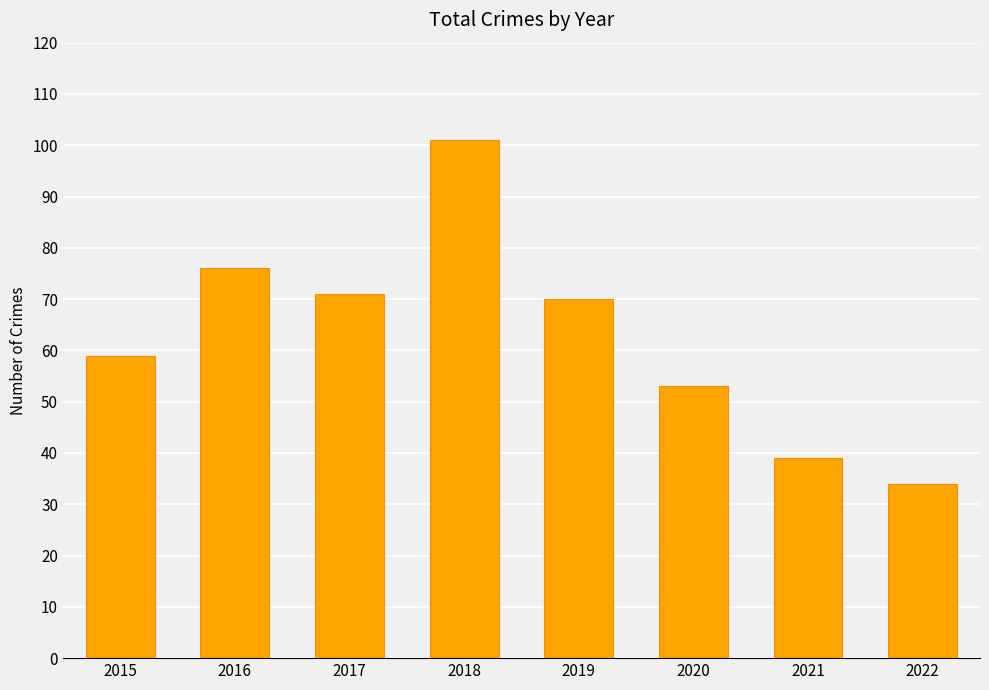

What is the greatest value displayed?

101